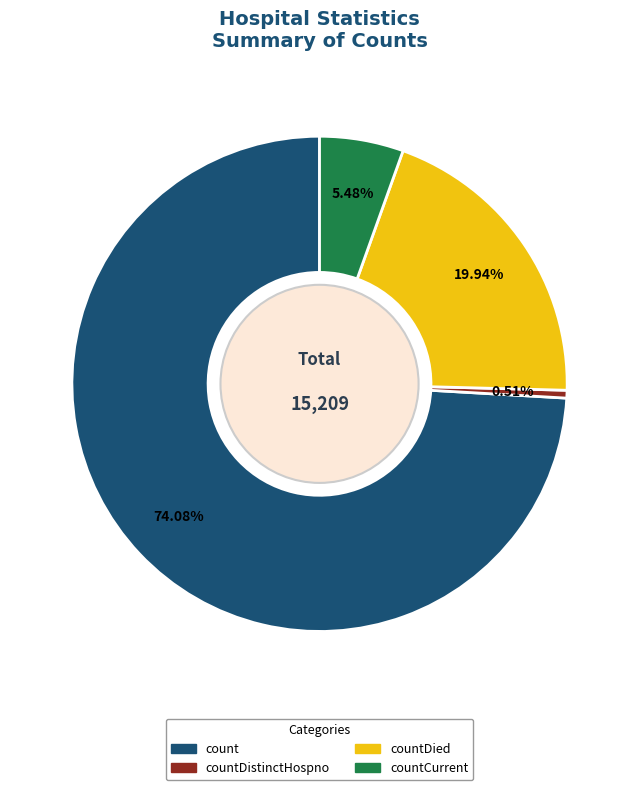

What percentage is the countCurrent slice, to the nearest percent?

5%